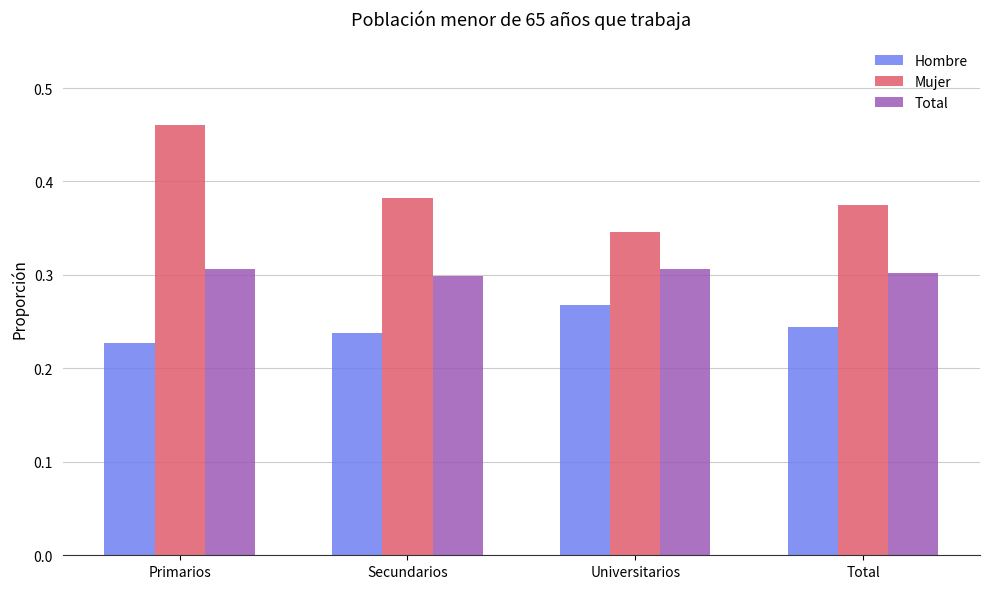

At which label does Hombre reach its minimum?

Primarios